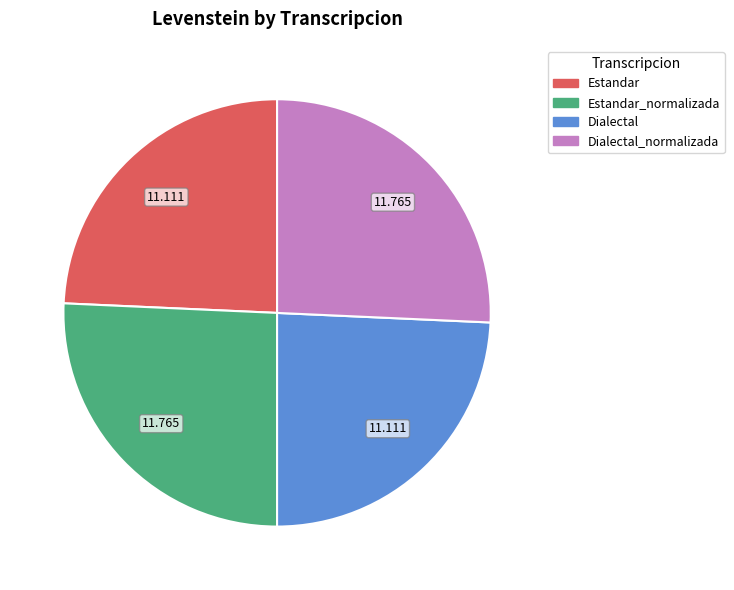

Is there a majority slice in this chart?

No